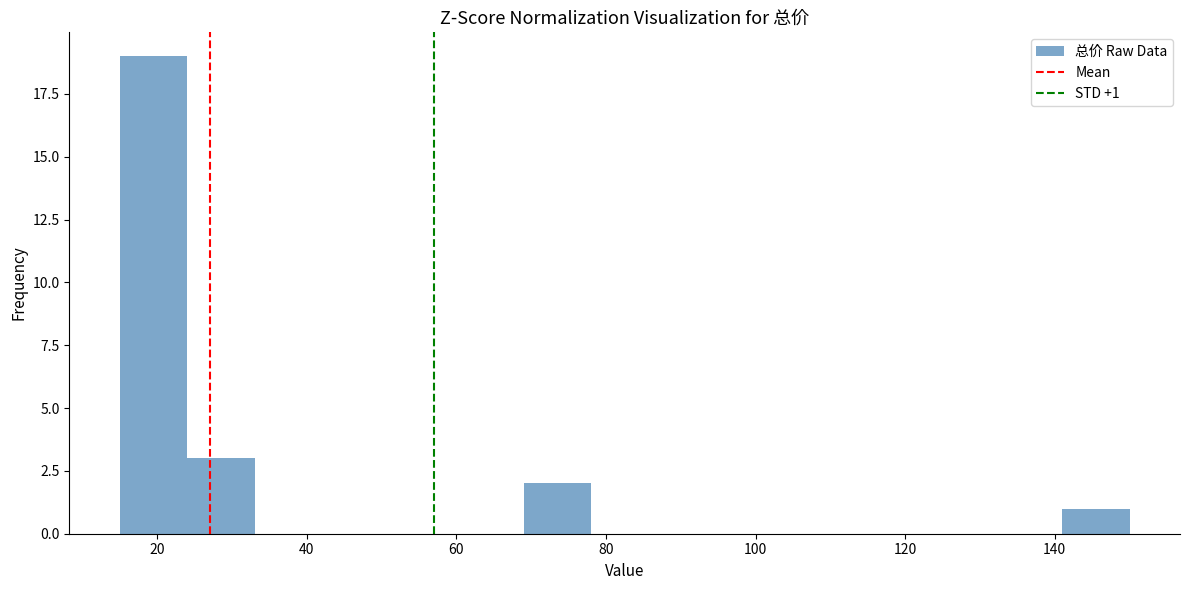

Over which range of the x-axis is the bar tallest?

15 to 24